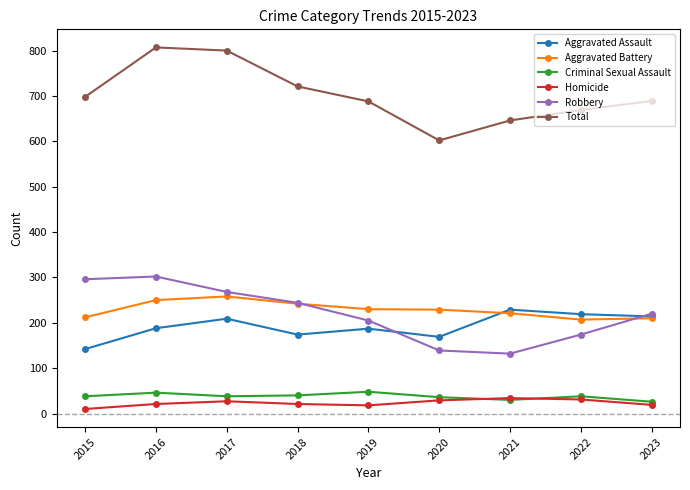

True or false: Robbery and Criminal Sexual Assault intersect in this chart.

False